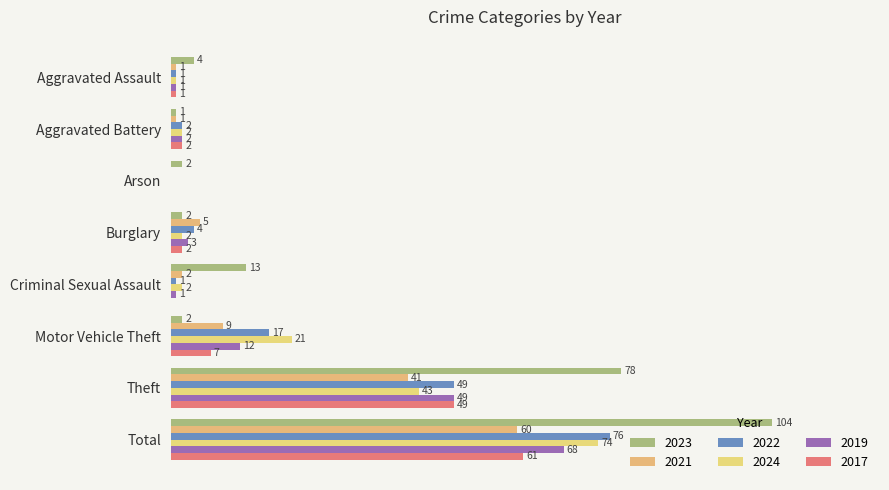

Which label corresponds to the largest value in the chart?

Total